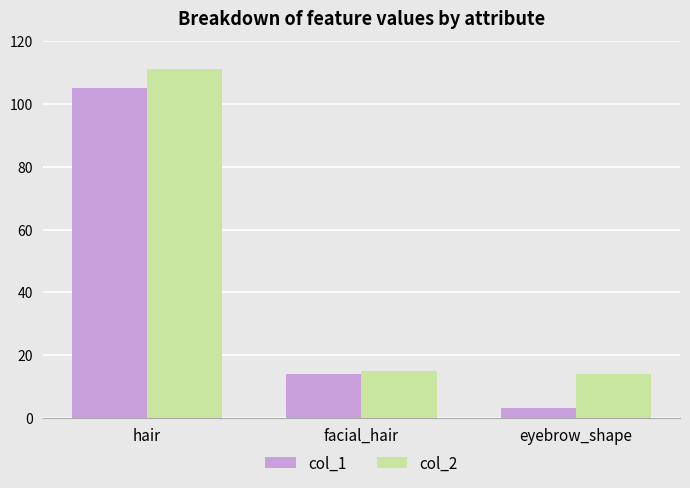

What position from the right is eyebrow_shape?

1